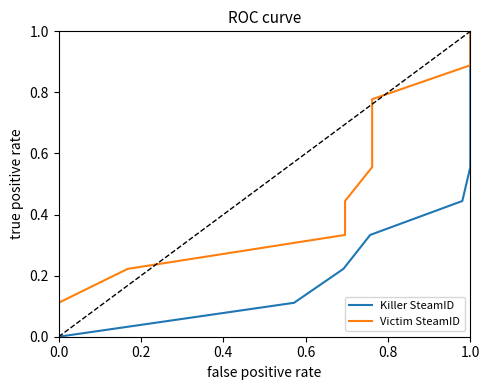

What is the average value of the Victim SteamID series?

0.5